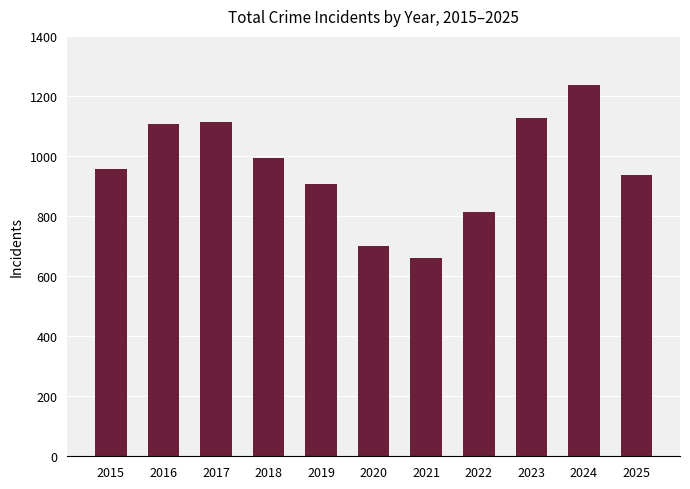

How many categories are shown in the chart?

11